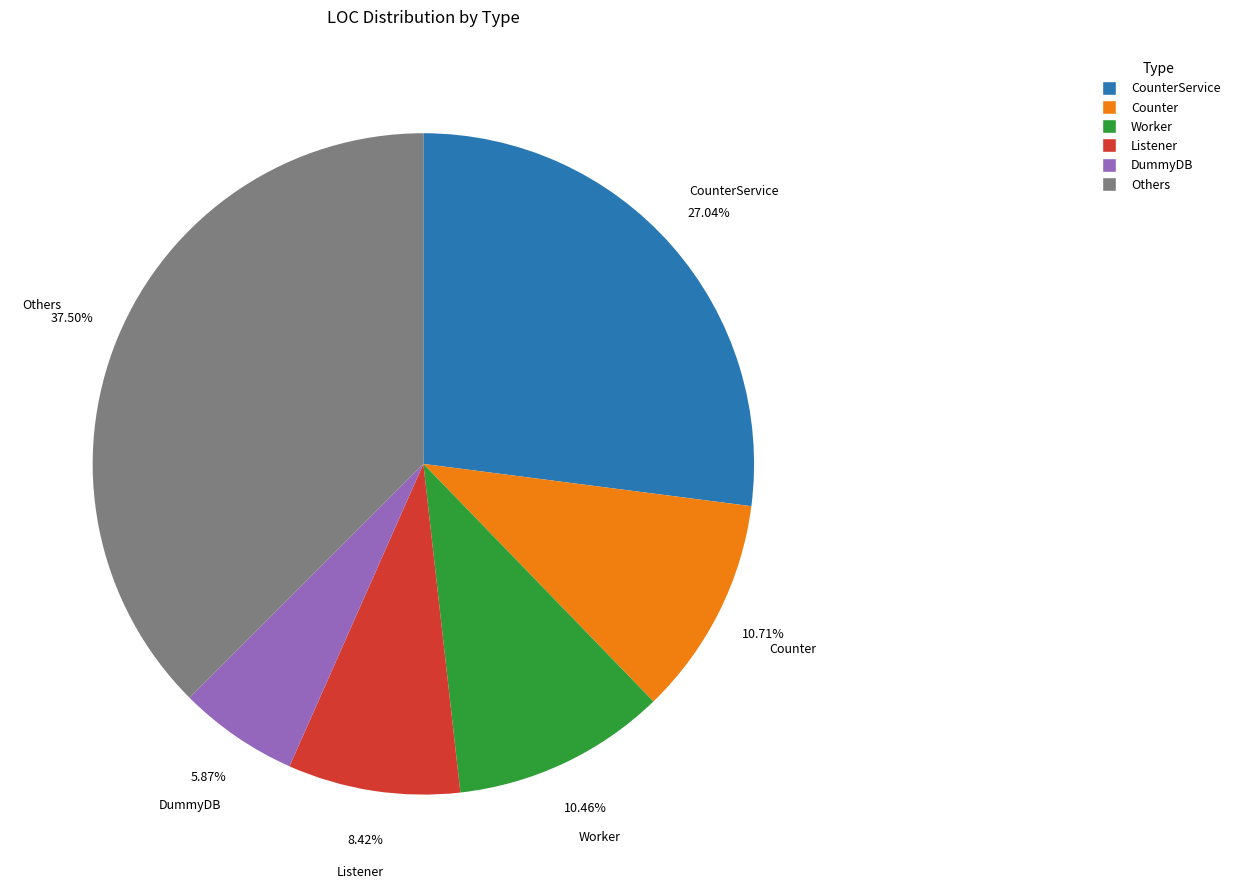

Is there any slice that represents more than half of the pie?

No